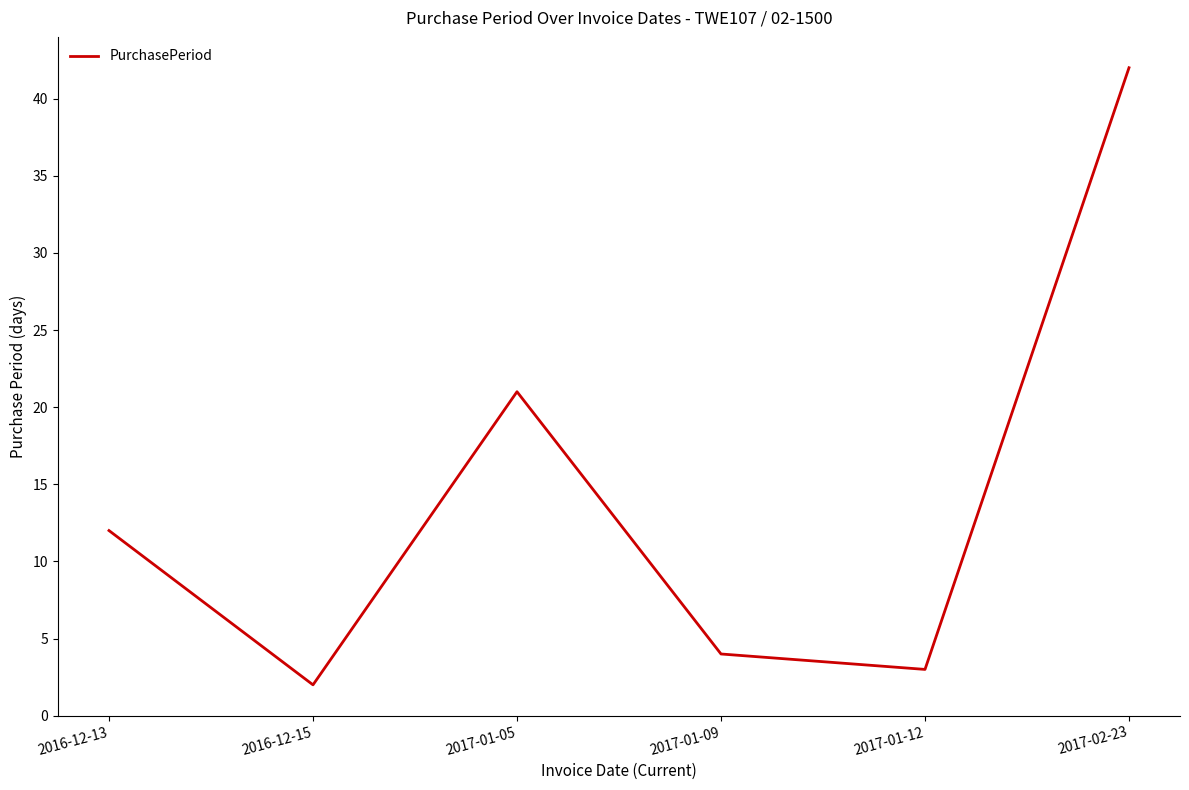

What is the average value?

14